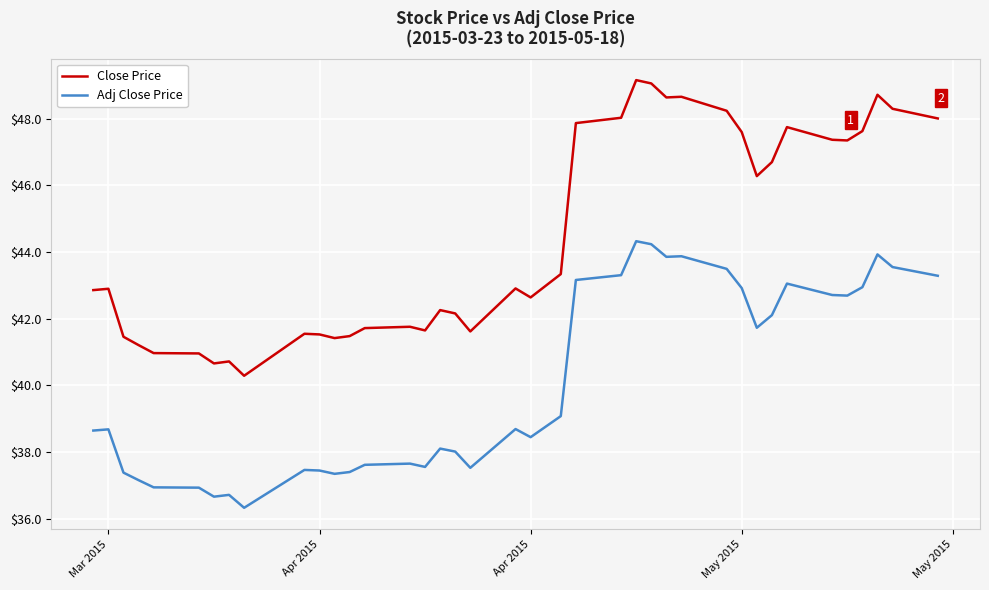

What is the minimum value shown in the chart?

36.3